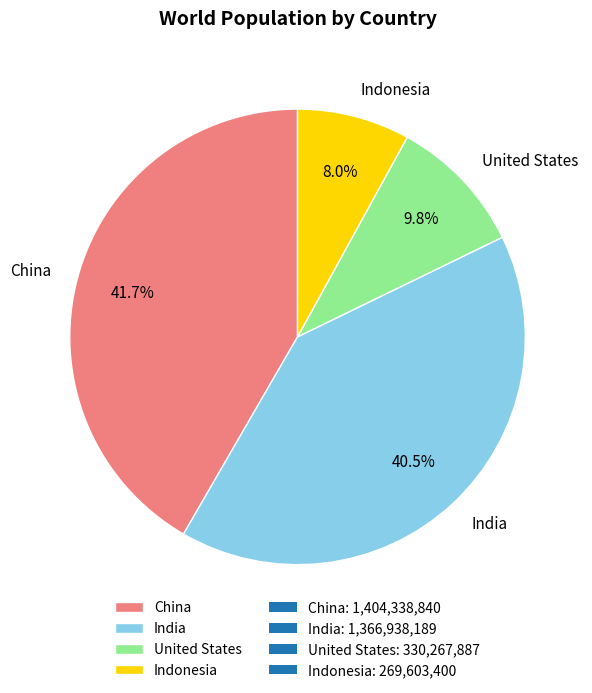

Is it true that Indonesia is 1% of the pie?

False